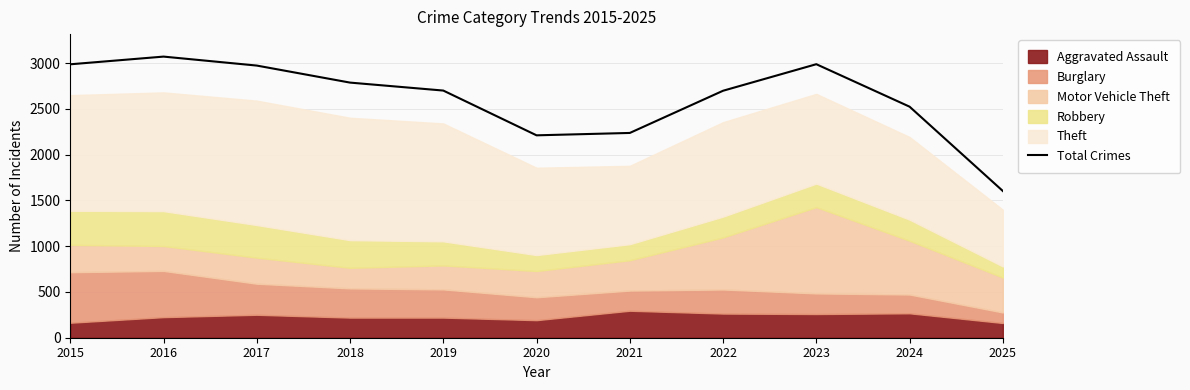

What is the greatest value displayed?

3071